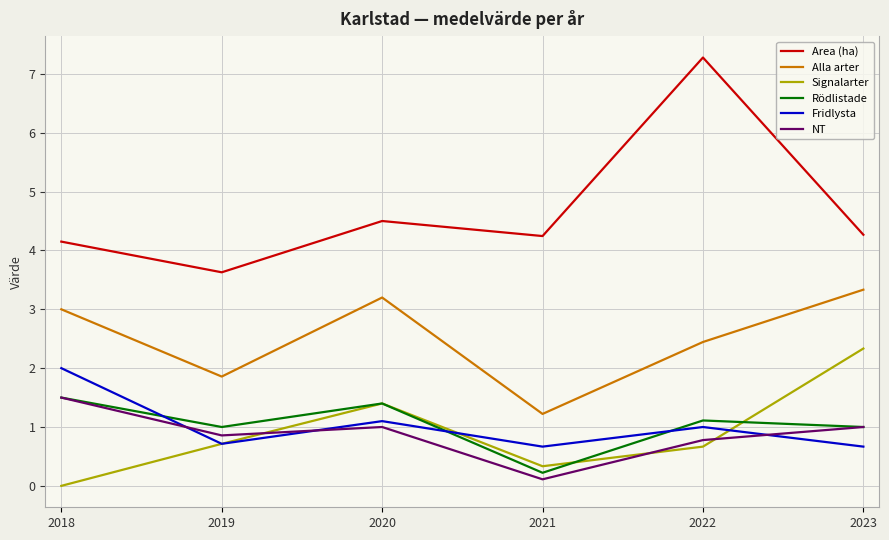

At how many categories does at least one series exceed 6?

1